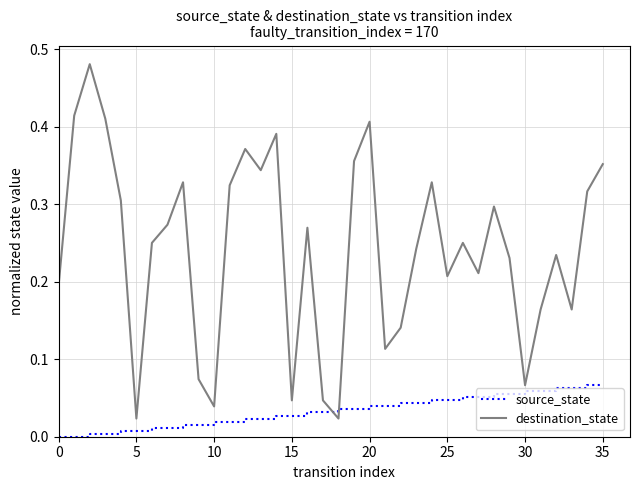

Which series has the largest total across all categories?

destination_state